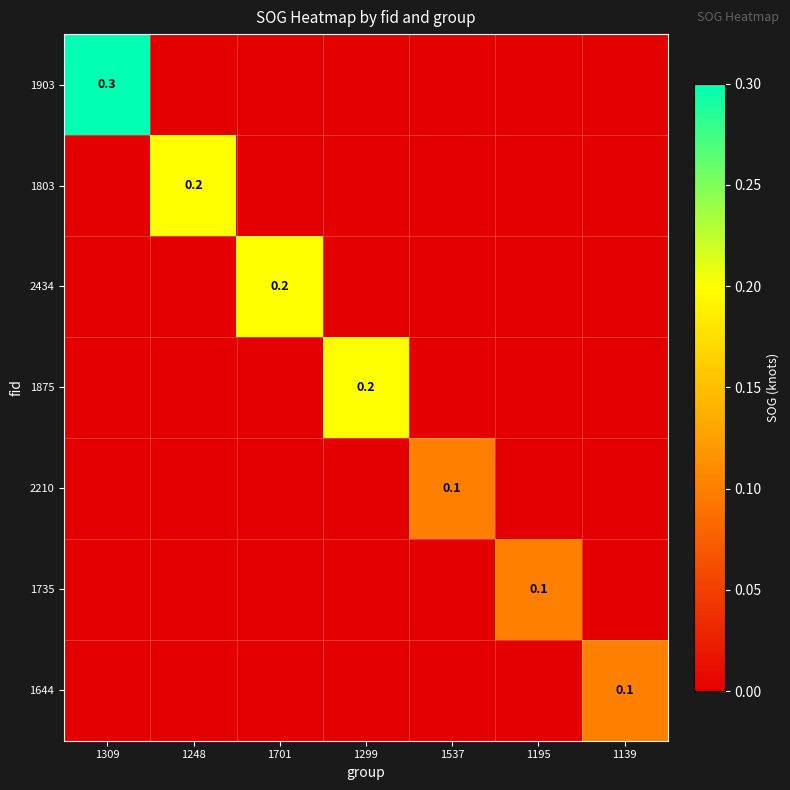

The value of 1803 at 1248 is 0.2. True or false?

True